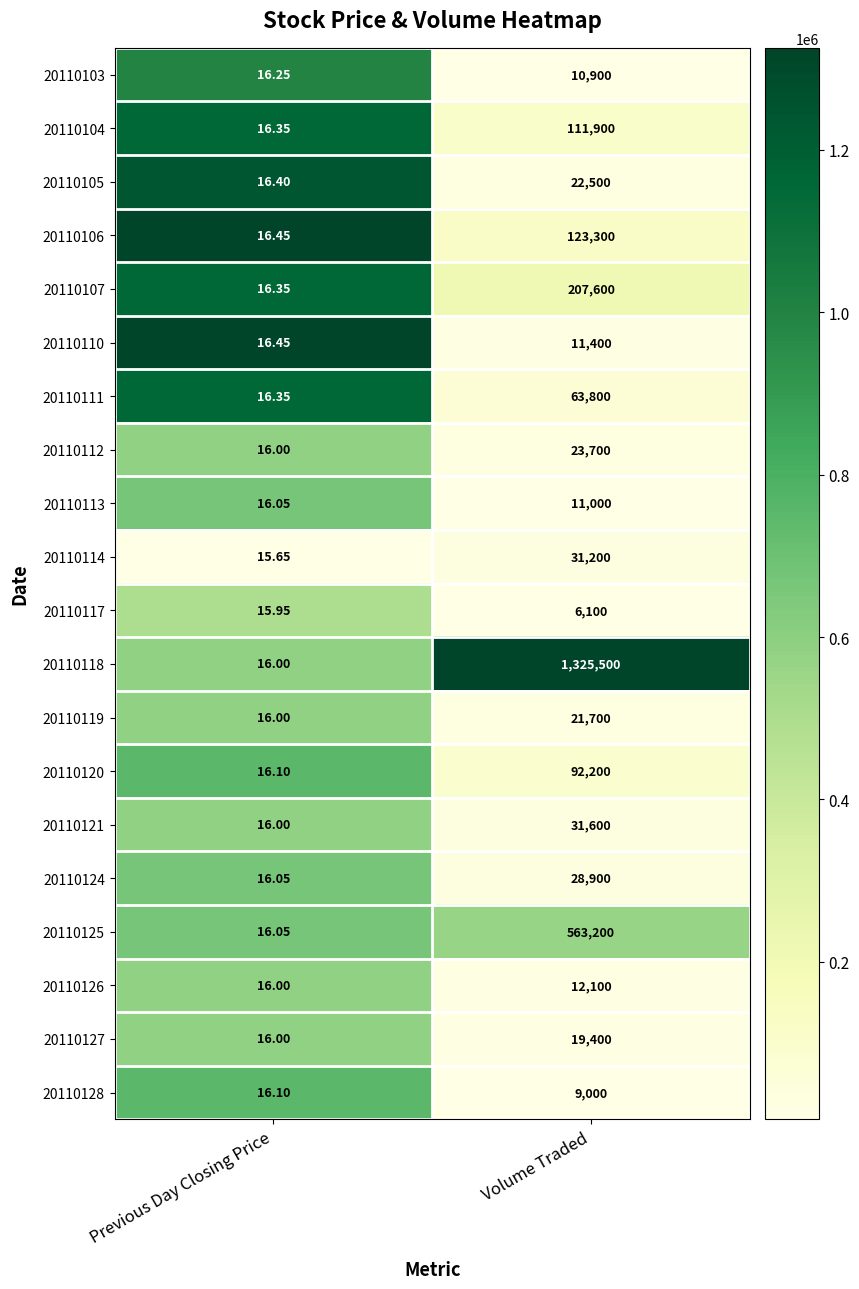

List the series in order of their peak value, highest first.

20110118, 20110125, 20110107, 20110106, 20110104, 20110120, 20110111, 20110121, 20110114, 20110124, 20110112, 20110105, 20110119, 20110127, 20110126, 20110110, 20110113, 20110103, 20110128, 20110117